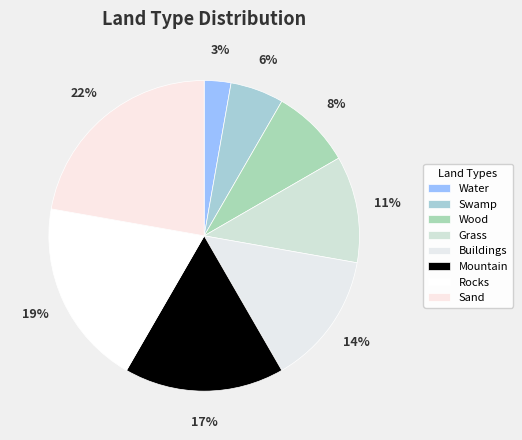

What percentage do Swamp and Wood together represent?

13.9%